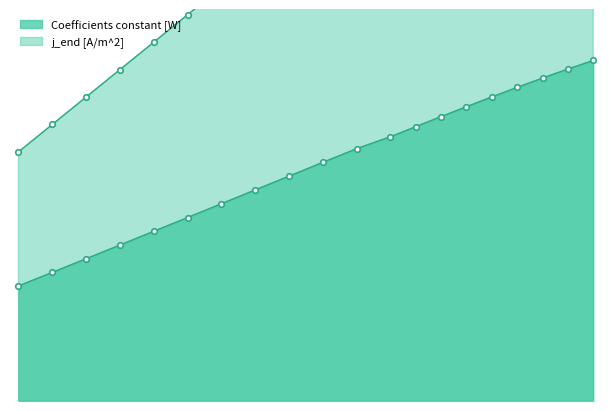

The chart shows a value of 1490.4 at 313.0. True or false?

True